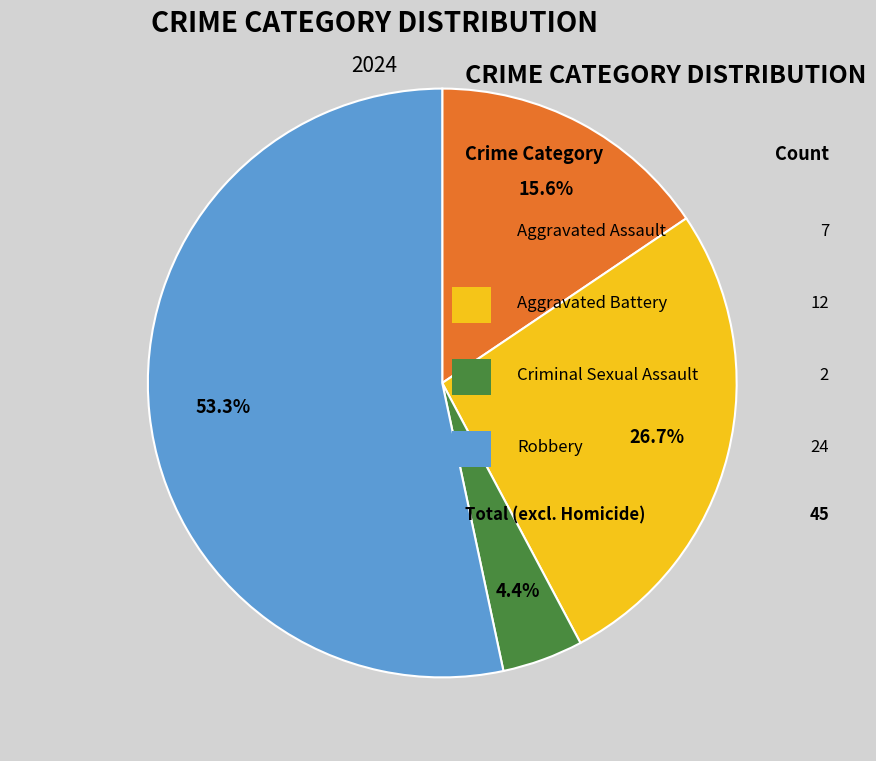

Is there a majority slice in this chart?

Yes